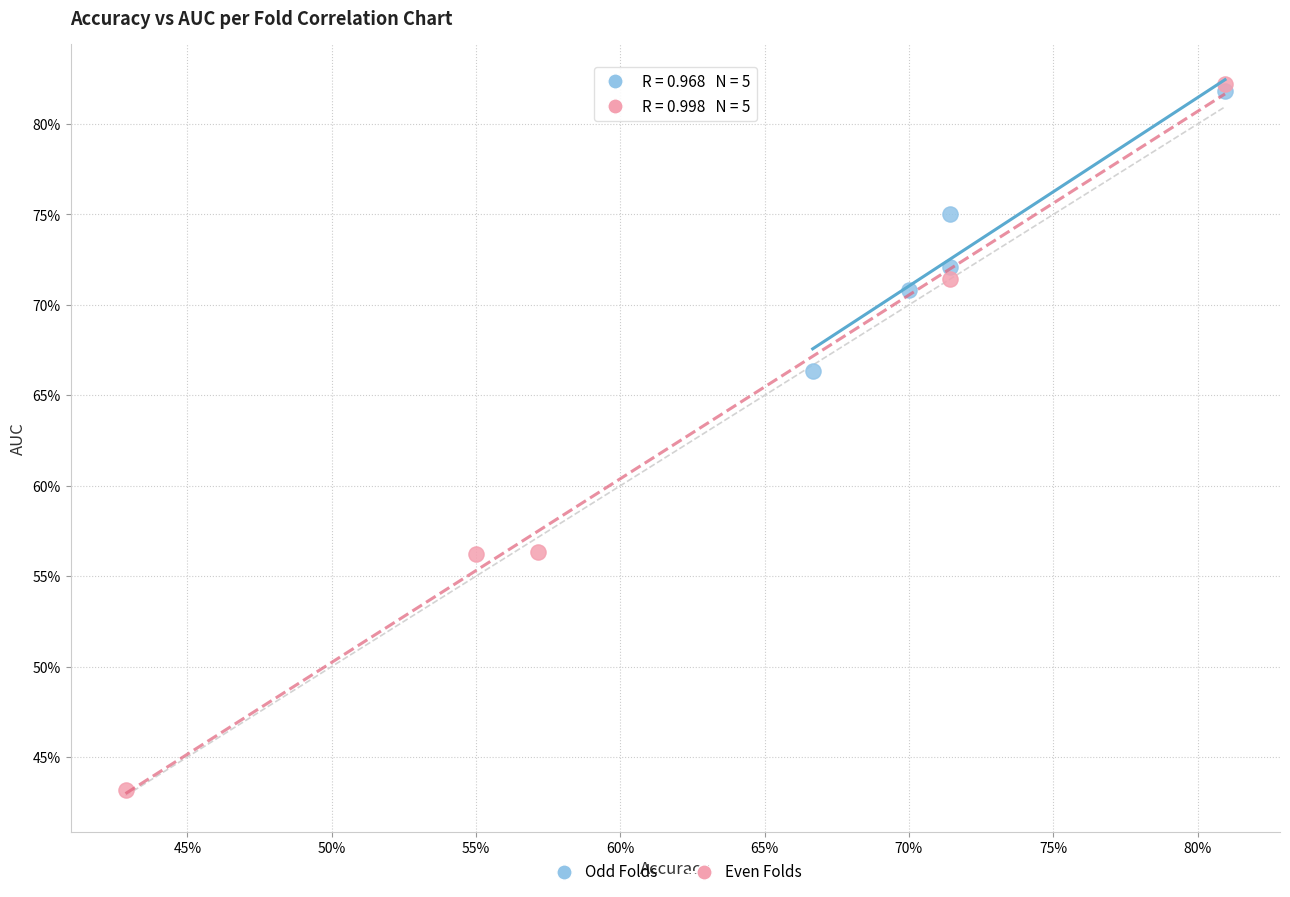

What are all the series names shown in the legend?

Odd Folds, Even Folds